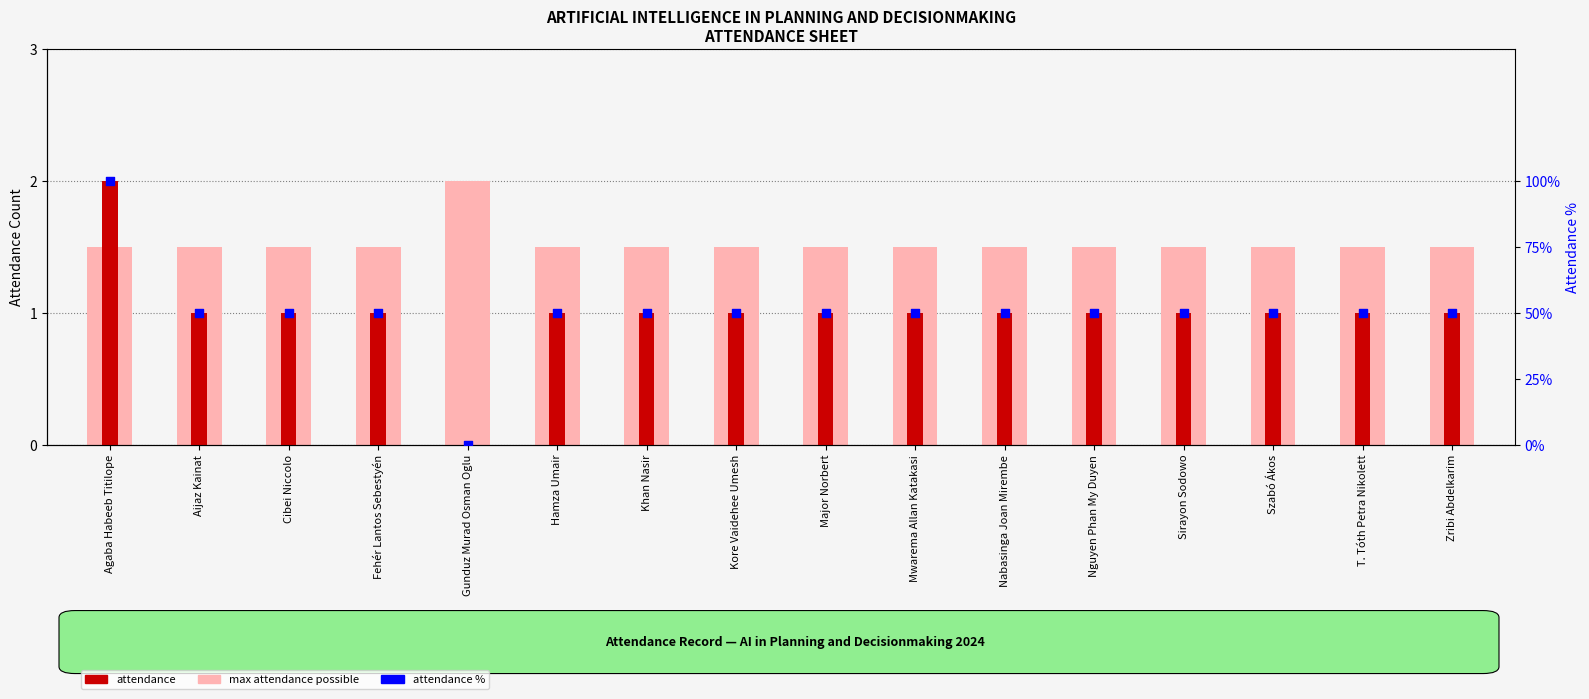

What are all the series names shown in the legend?

max attendance possible, attendance, attendance %